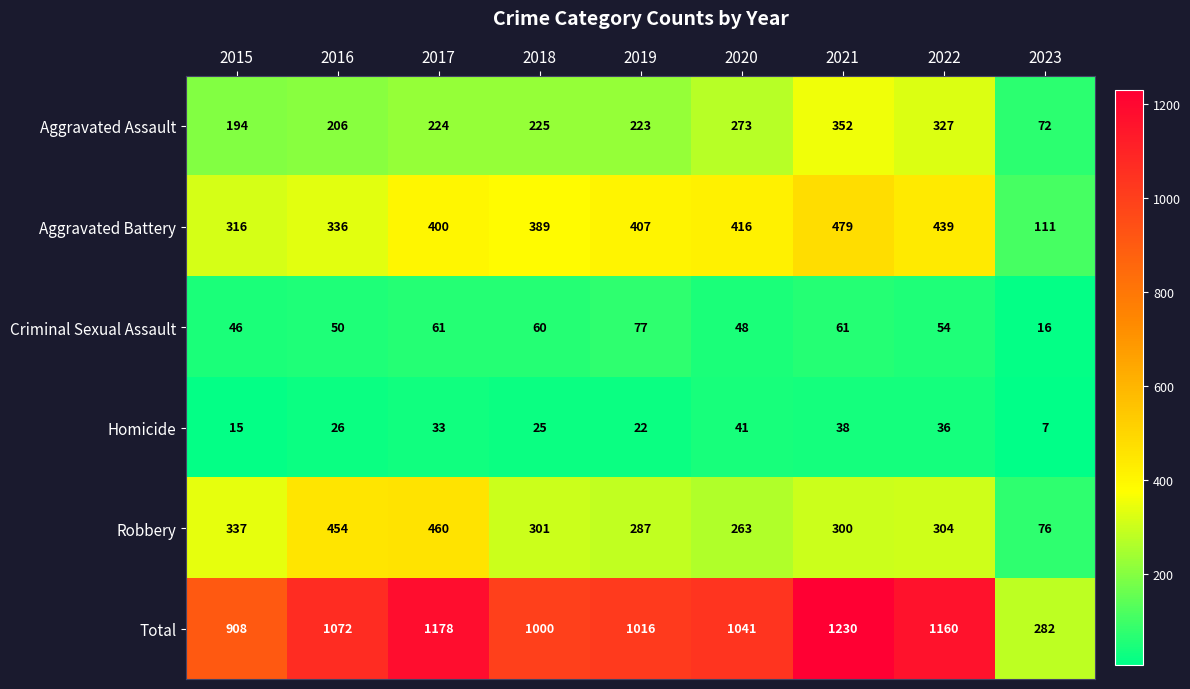

At which label does Robbery first exceed 301?

2015